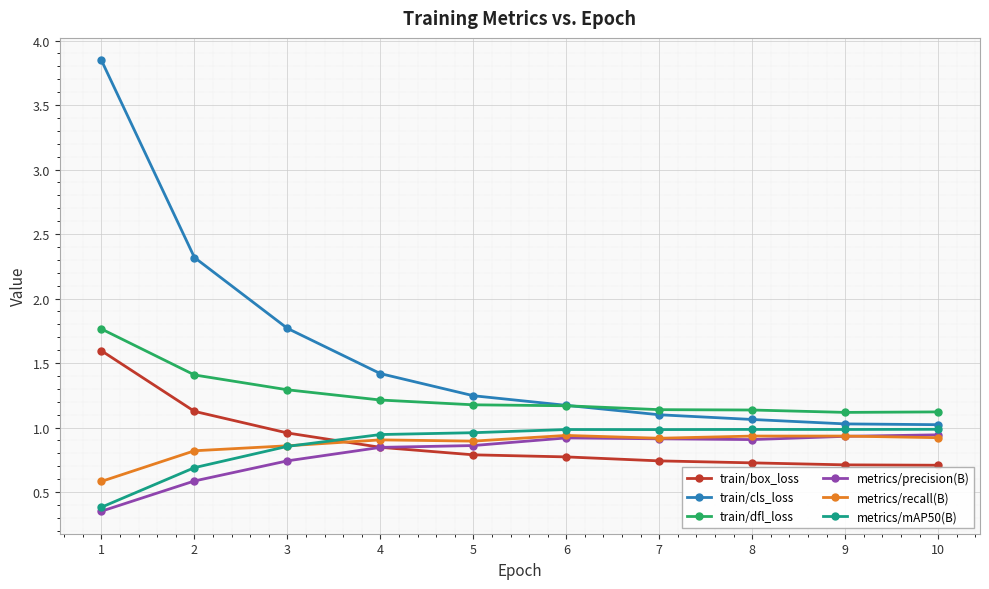

True or false: metrics/precision(B) has a value of 1.2 at 3.

False